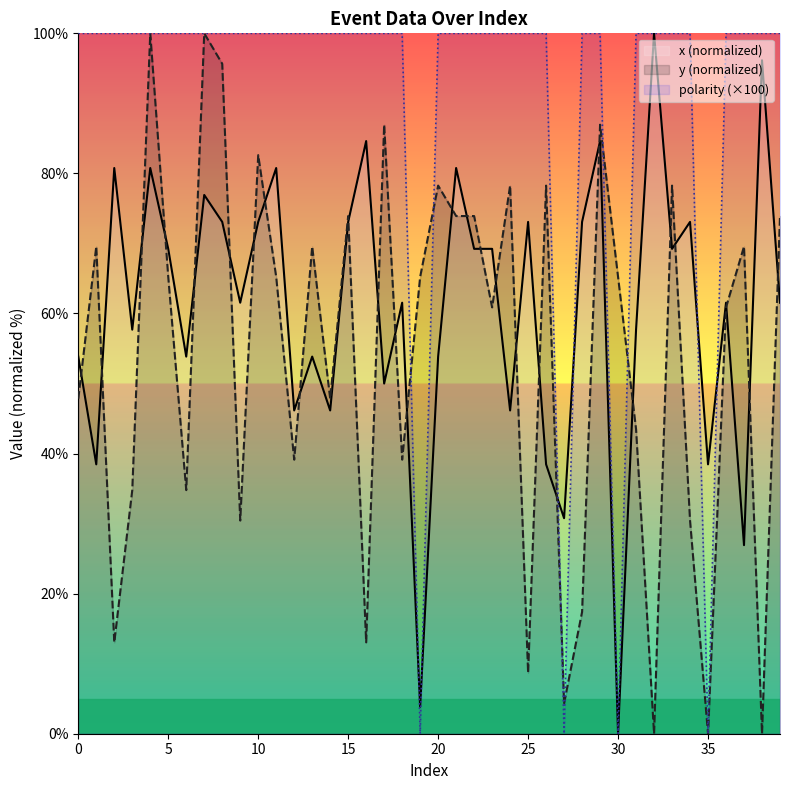

What value does the x series have at 0?

53.8